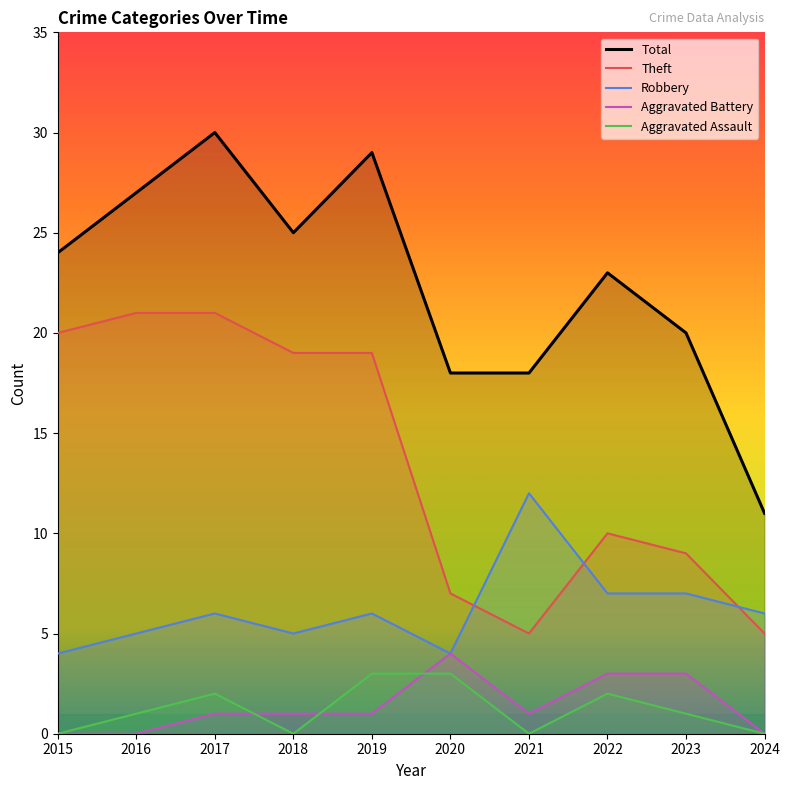

How many values in the Aggravated Battery series exceed 1?

3